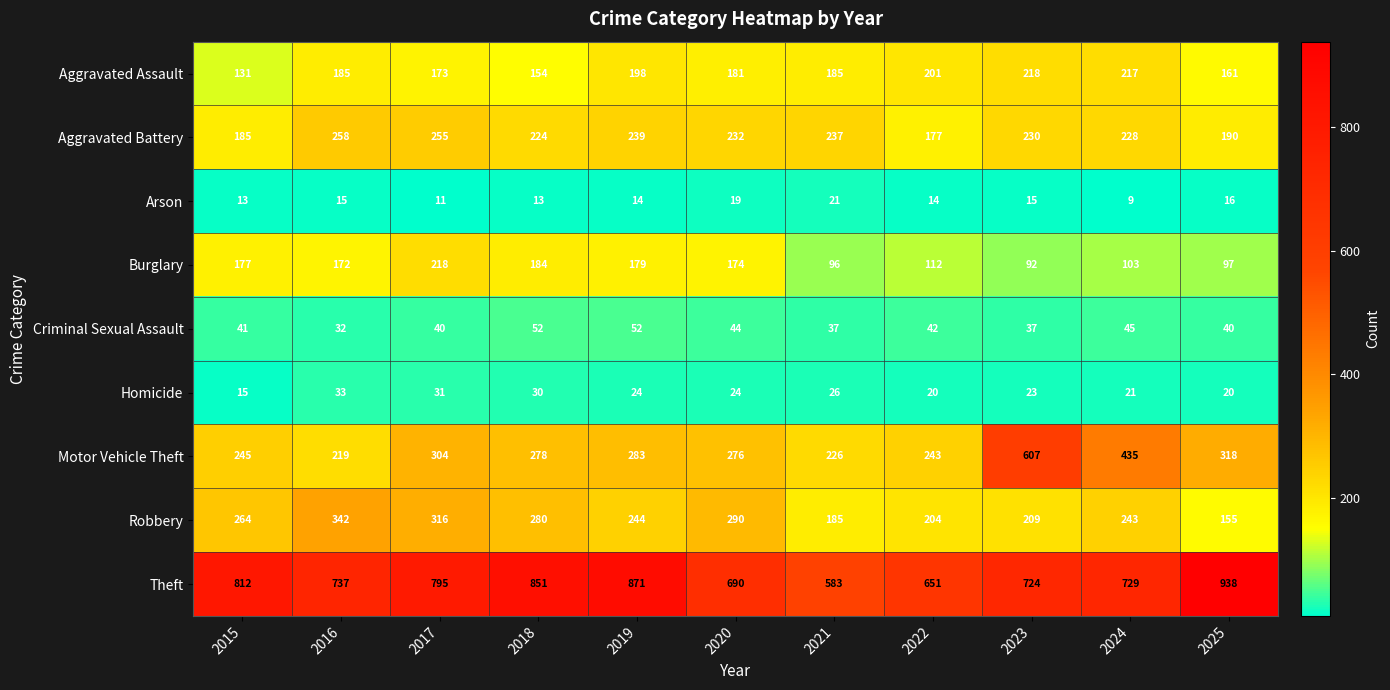

Rank the series at 2018 from highest to lowest value.

Theft, Robbery, Motor Vehicle Theft, Aggravated Battery, Burglary, Aggravated Assault, Criminal Sexual Assault, Homicide, Arson